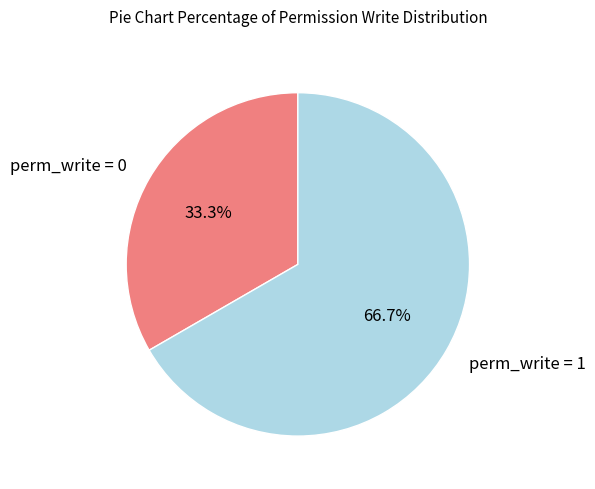

Which slice represents more than half of the pie?

perm_write = 1